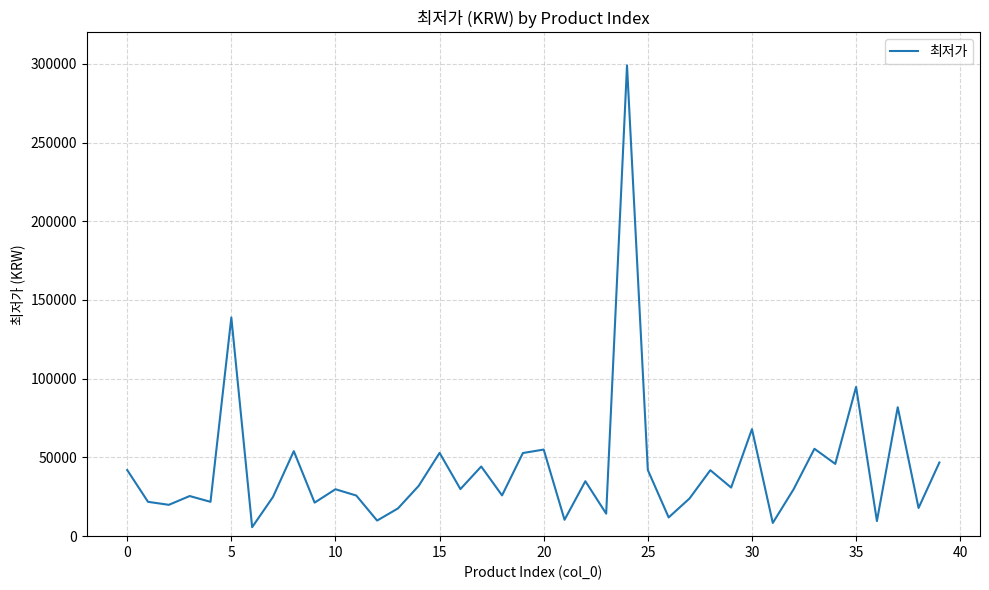

What is the greatest value displayed?

299000